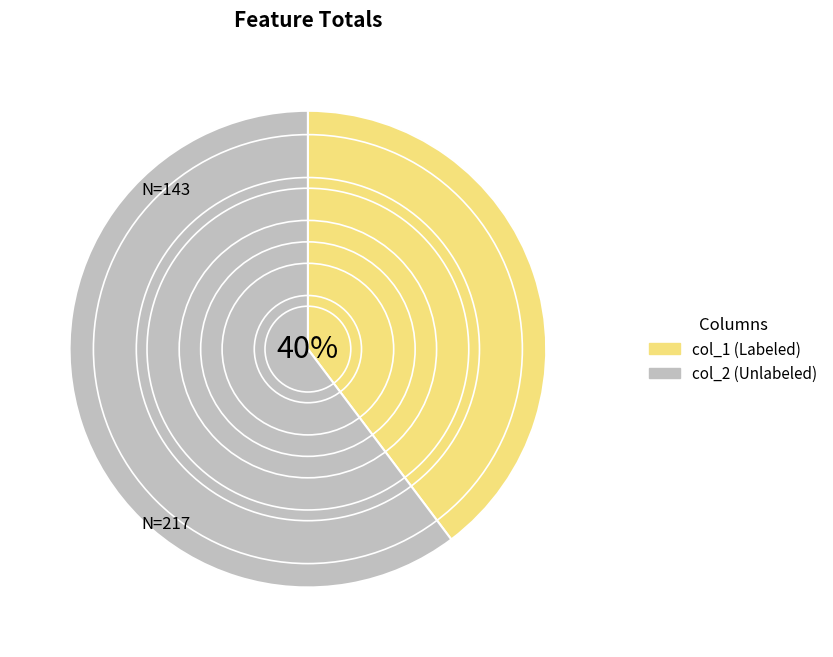

What is the largest slice in the pie chart?

col_2 (Unlabeled)